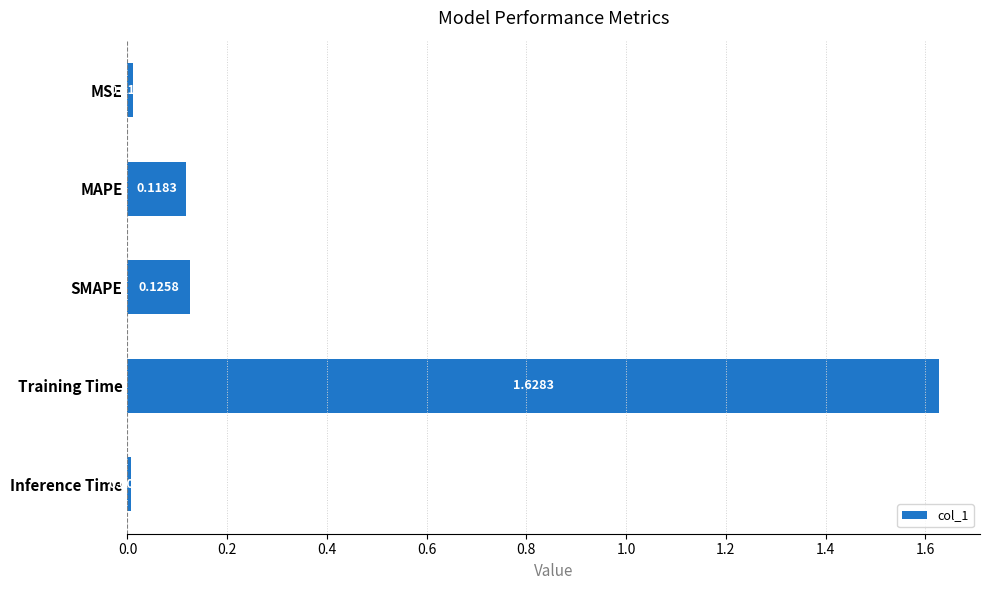

Are the bars horizontal?

Yes